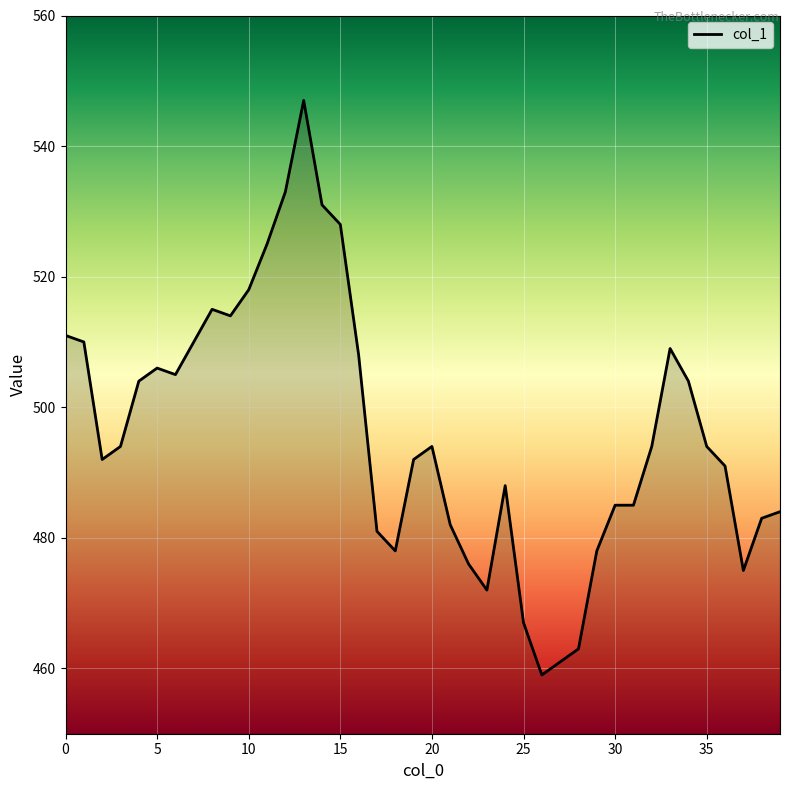

Reading left to right, what are all the values shown in this chart?

511	510	492	494	504	506	505	510	515	514	518	525	533	547	531	528	508	481	478	492	494	482	476	472	488	467	459	461	463	478	485	485	494	509	504	494	491	475	483	484